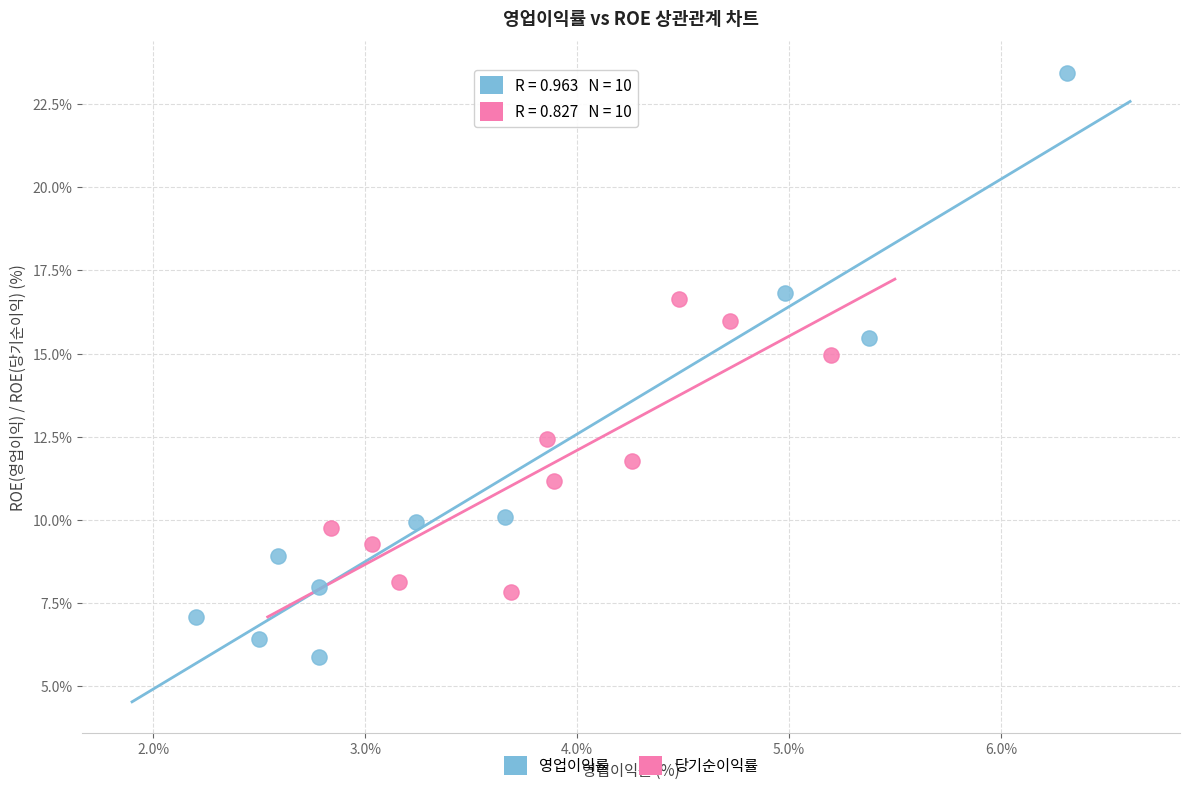

Which series contains the highest Y value?

영업이익률